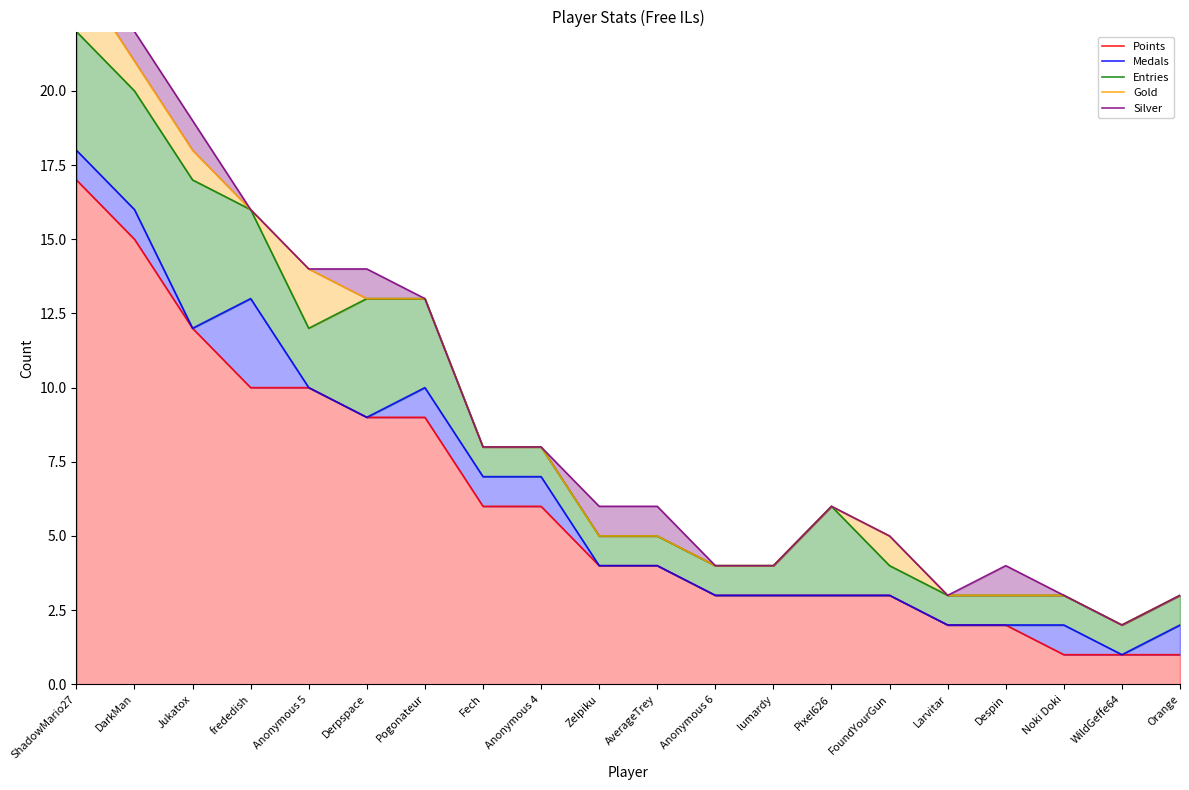

The value of Silver at ShadowMario27 is 9. True or false?

False